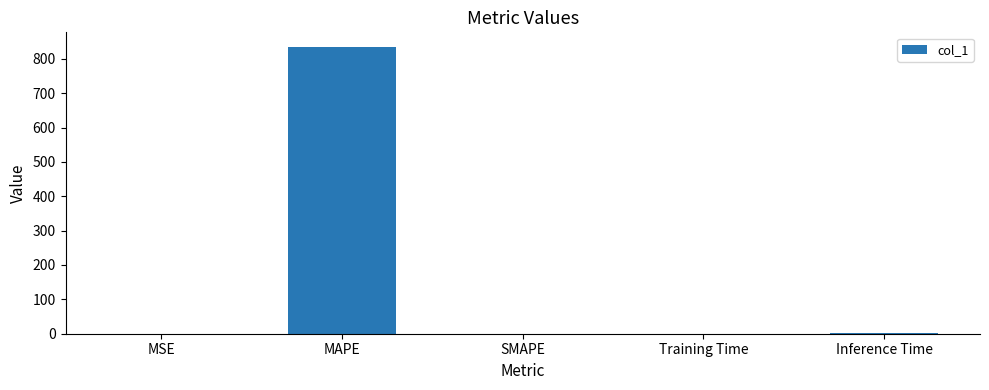

What is the sum of all values?

836.4